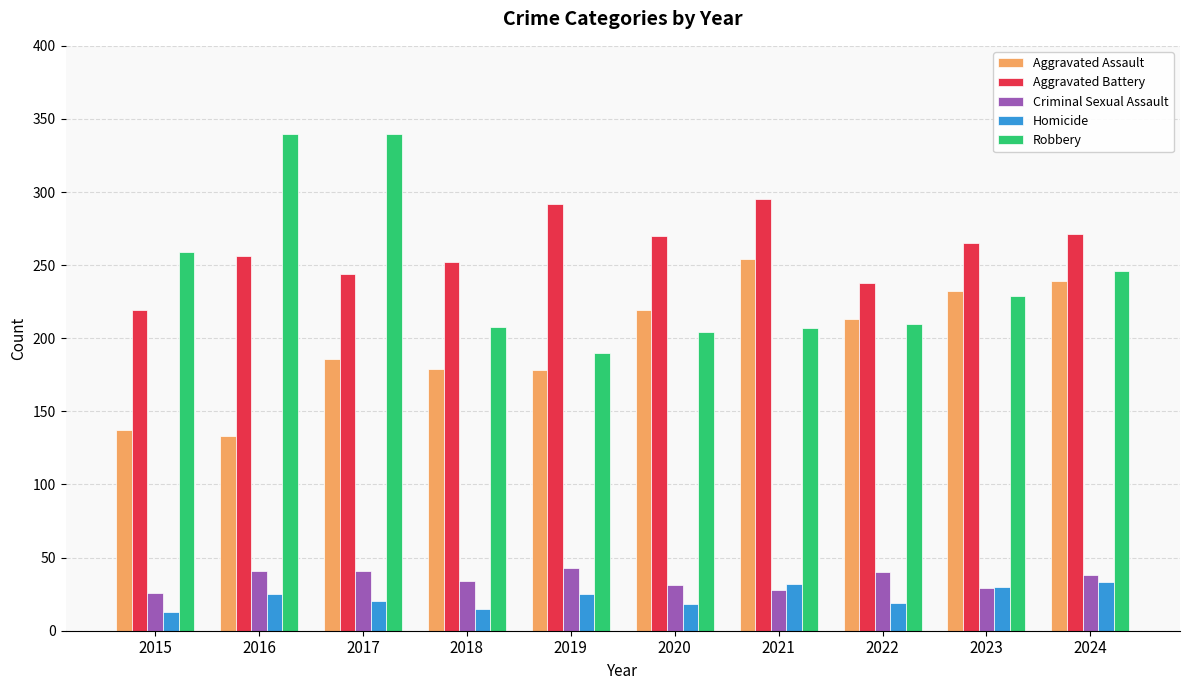

Does the chart contain stacked bars?

No